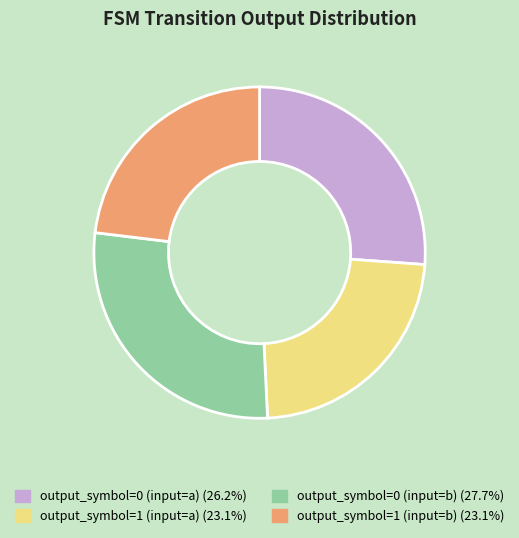

Combined, do output_symbol=1 (input=b) (23.1%) and output_symbol=0 (input=a) (26.2%) account for over 50%?

No